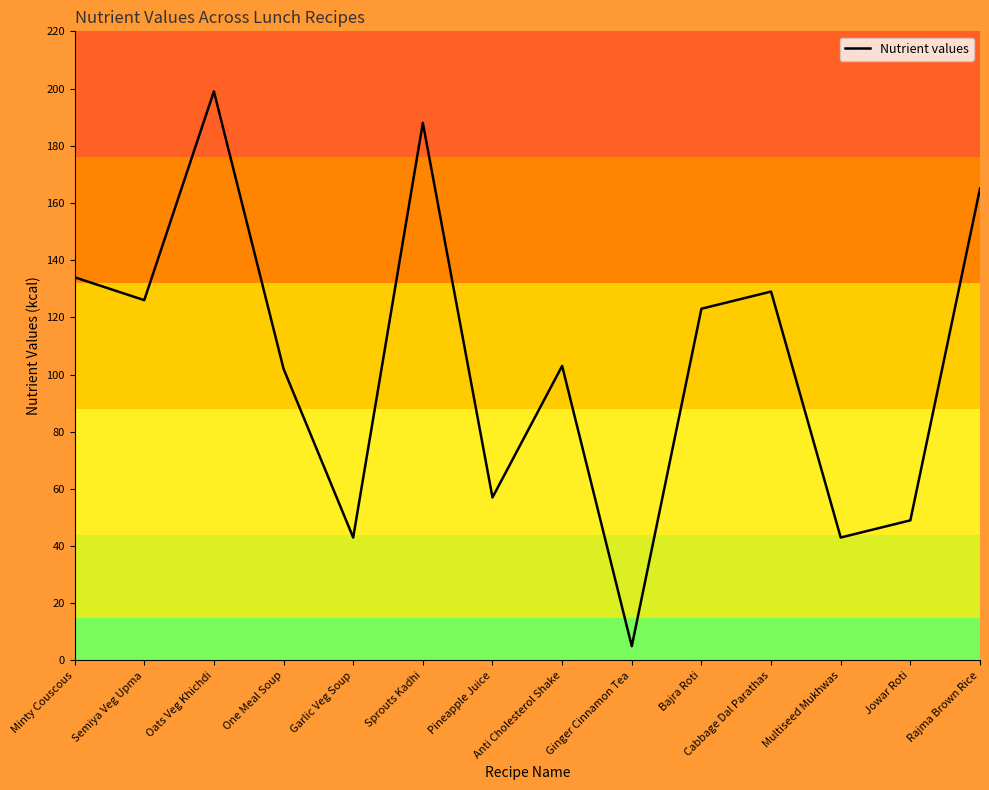

How many categories are shown in the chart?

14